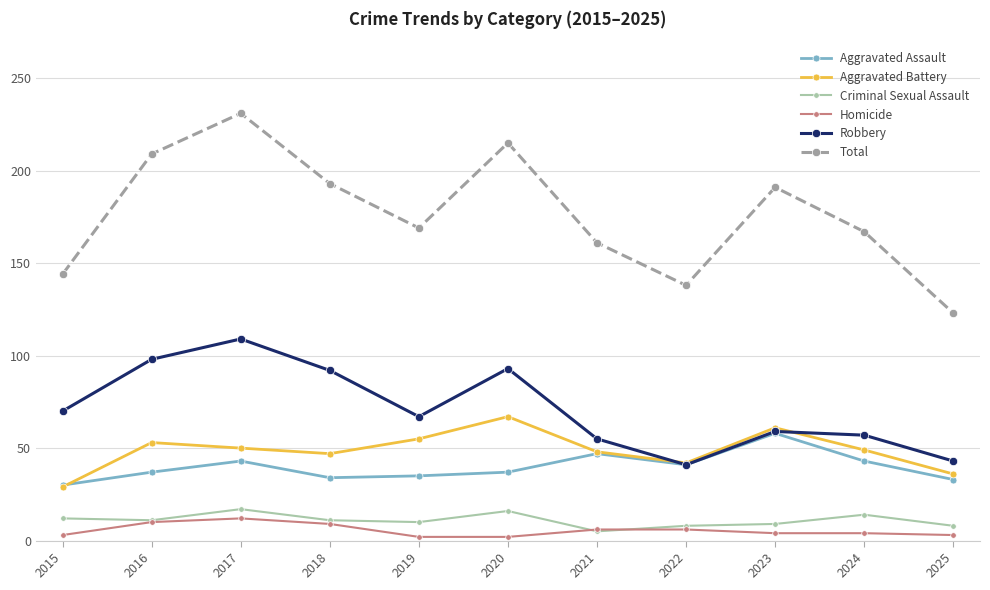

How many distinct data groups are displayed?

6